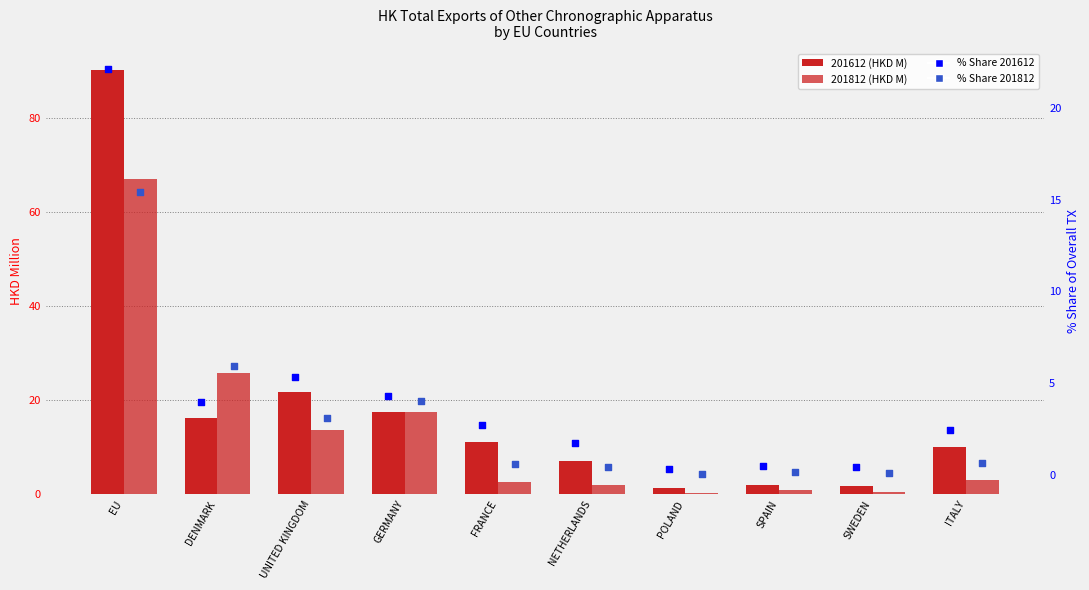

Which series contains the highest Y value?

201612 (HKD M)